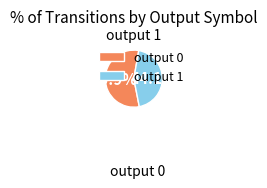

Is the sum of output 0 and output 1 greater than half?

Yes